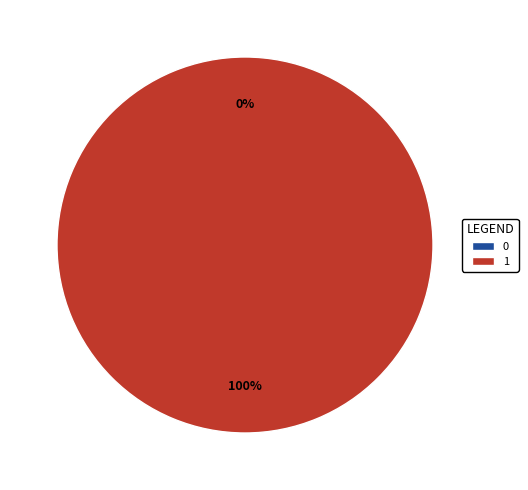

True or false: 0 accounts for 1% of the total.

False